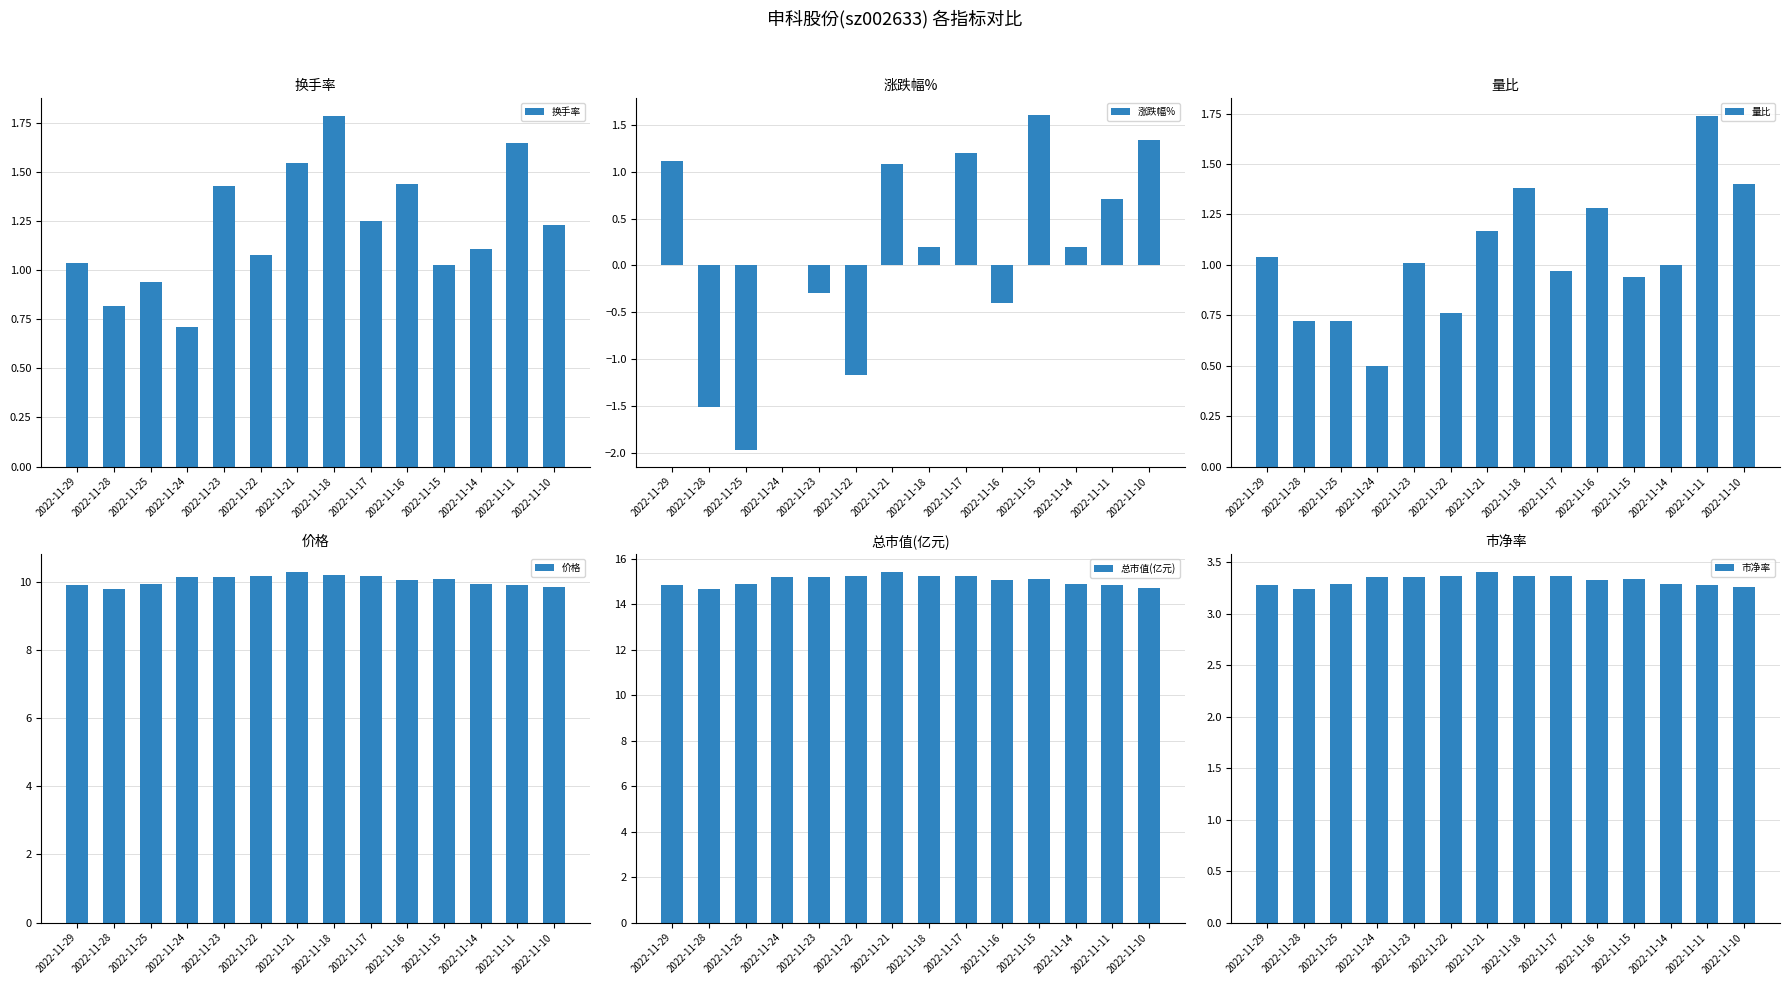

How many bars are there in total?

84